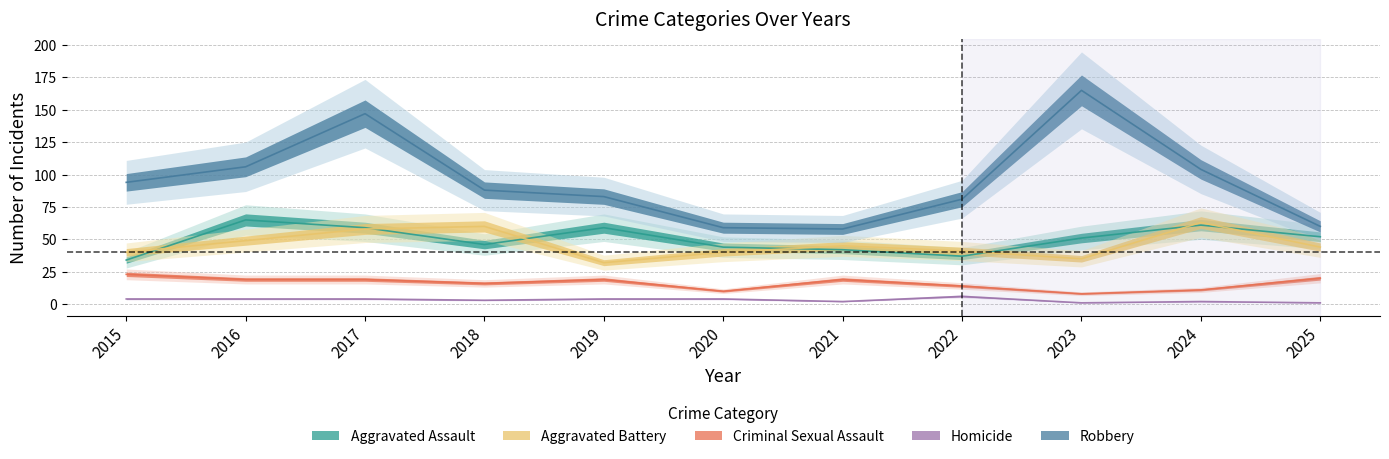

How many lines are shown in the chart?

5